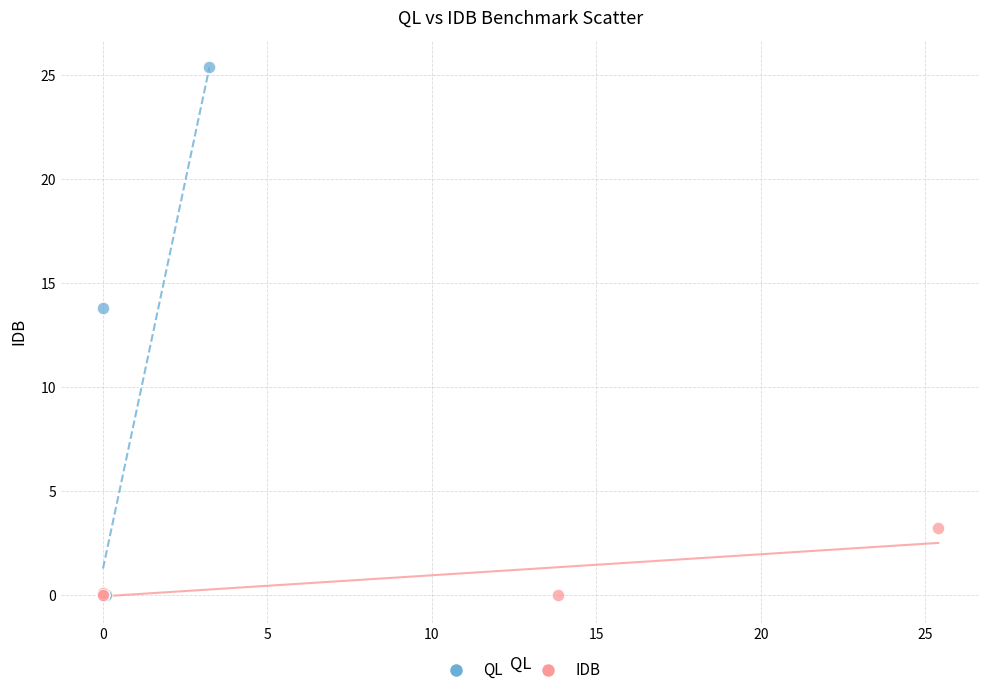

Which series has the widest spread of Y values?

QL